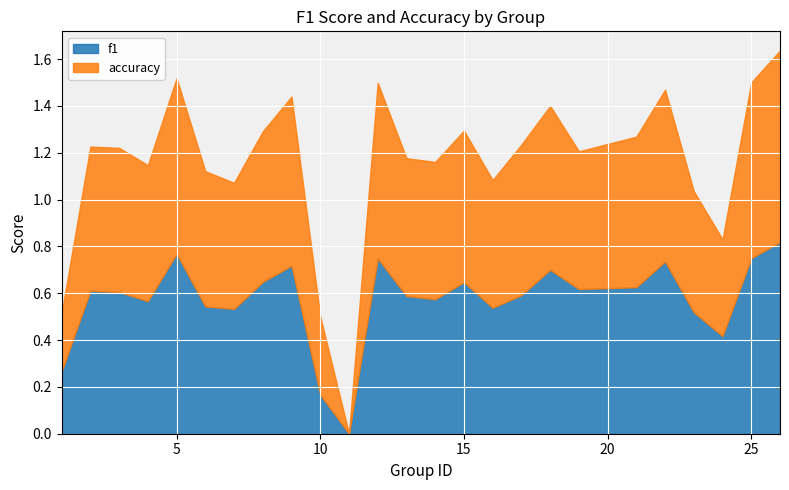

What is the total value across all series at 26?

1.6